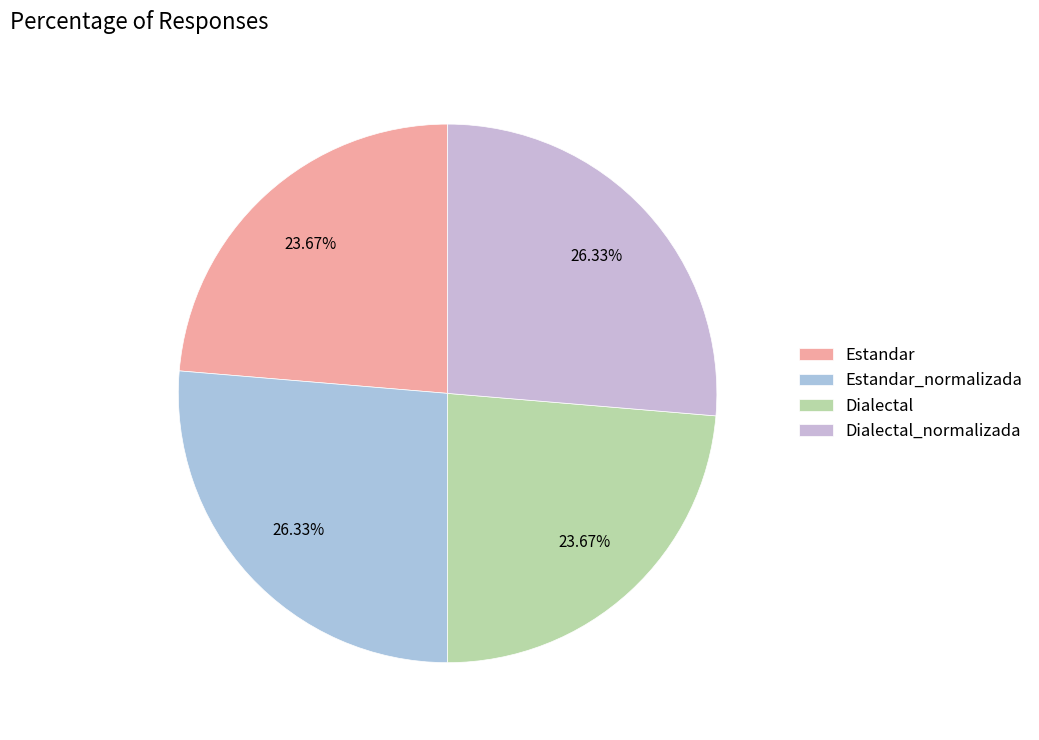

To the nearest percent, what is the average slice percentage?

25%